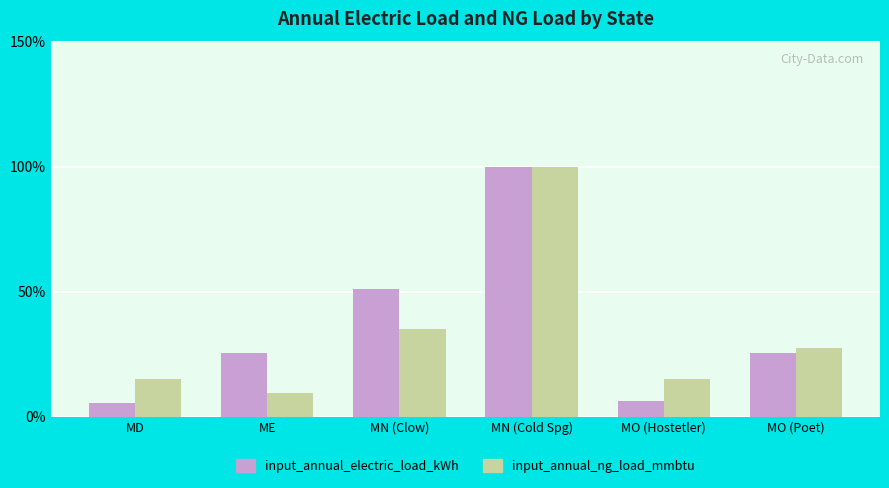

What value does the input_annual_electric_load_kWh series have at MN (Clow)?

50.9